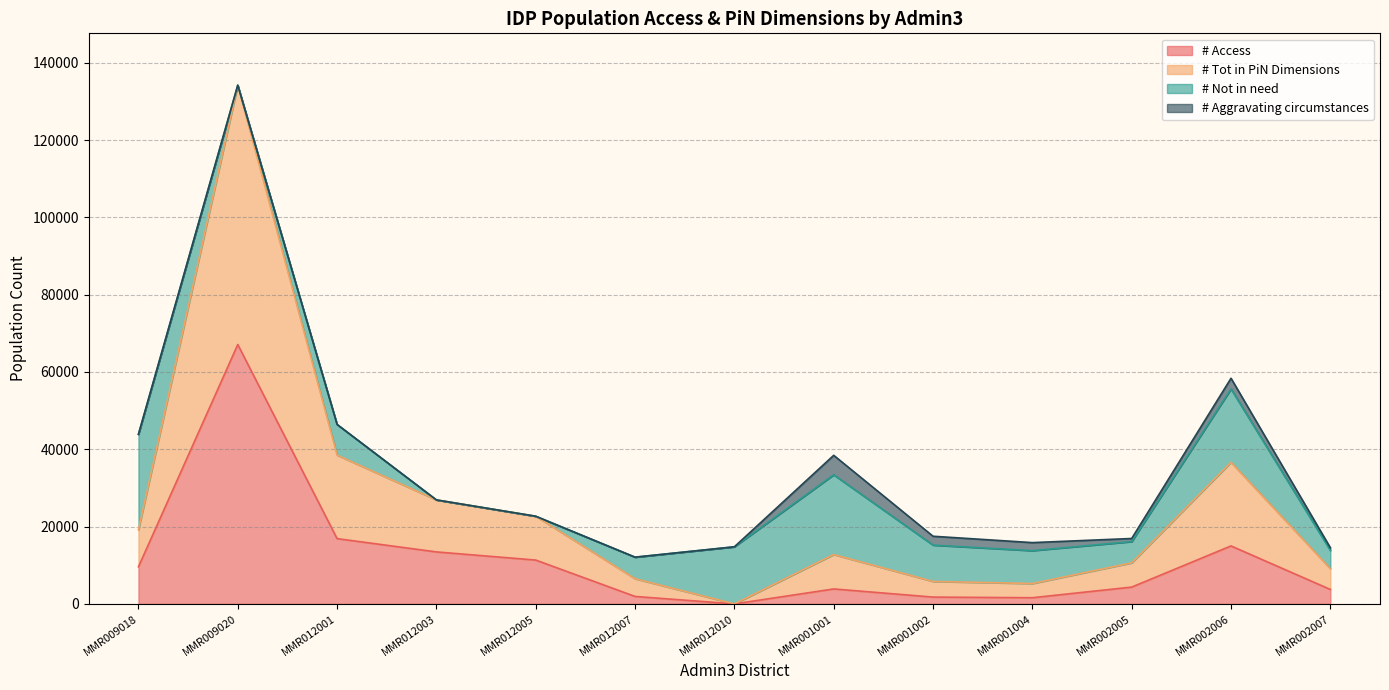

Which has a higher value, MMR002005 or MMR002007?

MMR002005